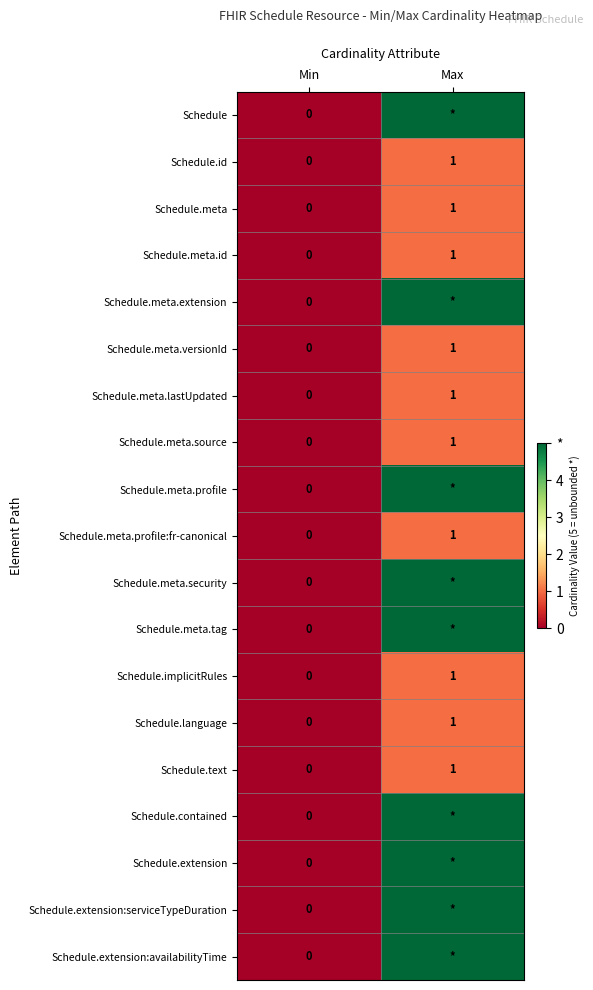

What is the difference between the Schedule.meta.id values at Min and Max?

1